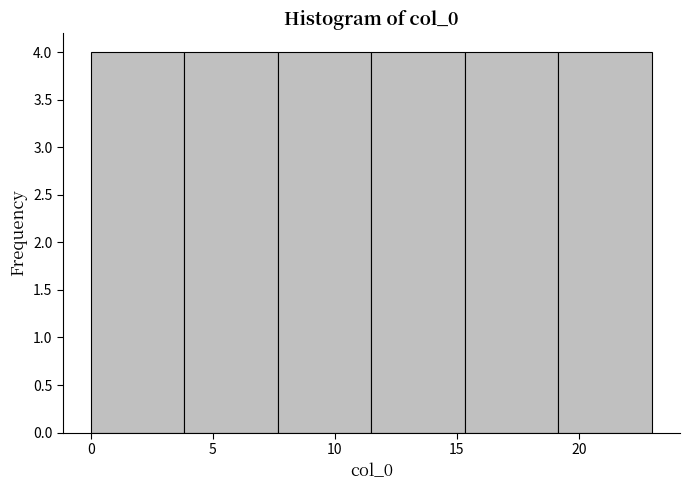

Reading left to right, transcribe this chart: for each bar, give the range it covers on the x-axis and its height. Neither the bar edges nor the heights are printed on the chart, so give them approximately, as read against the axes.

0.0 to 4.0: 4
4.0 to 7.5: 4
7.5 to 11.5: 4
11.5 to 15.5: 4
15.5 to 19.0: 4
19.0 to 23.0: 4